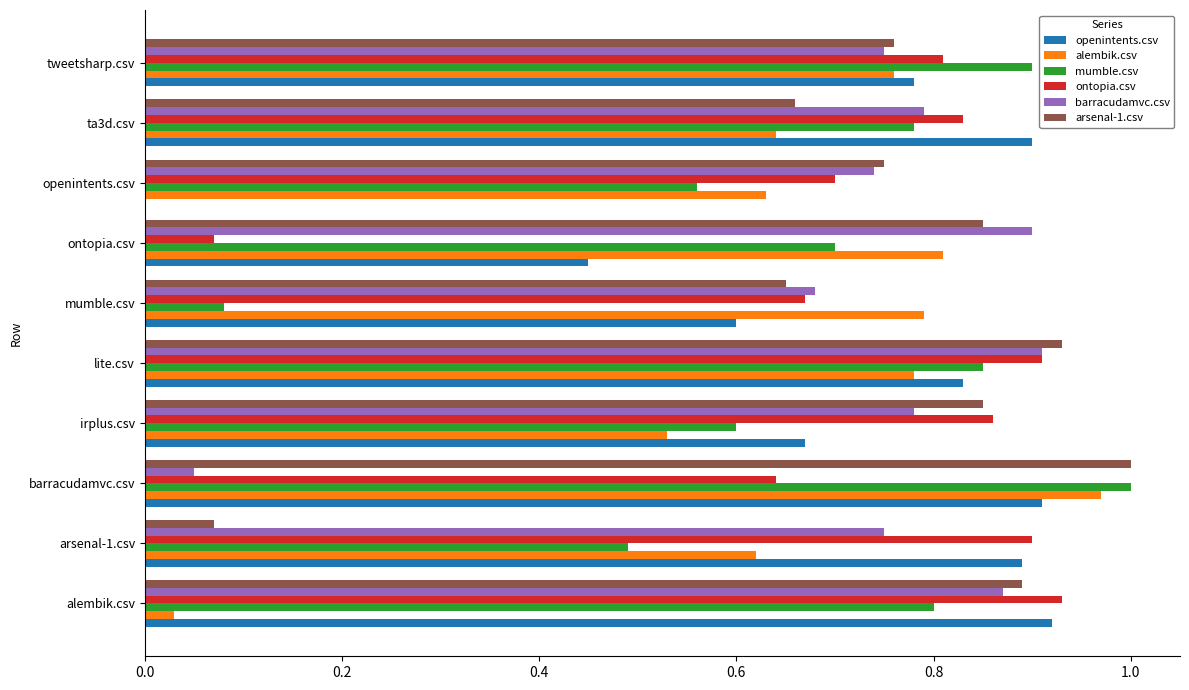

Which series has the largest range (max minus min)?

alembik.csv